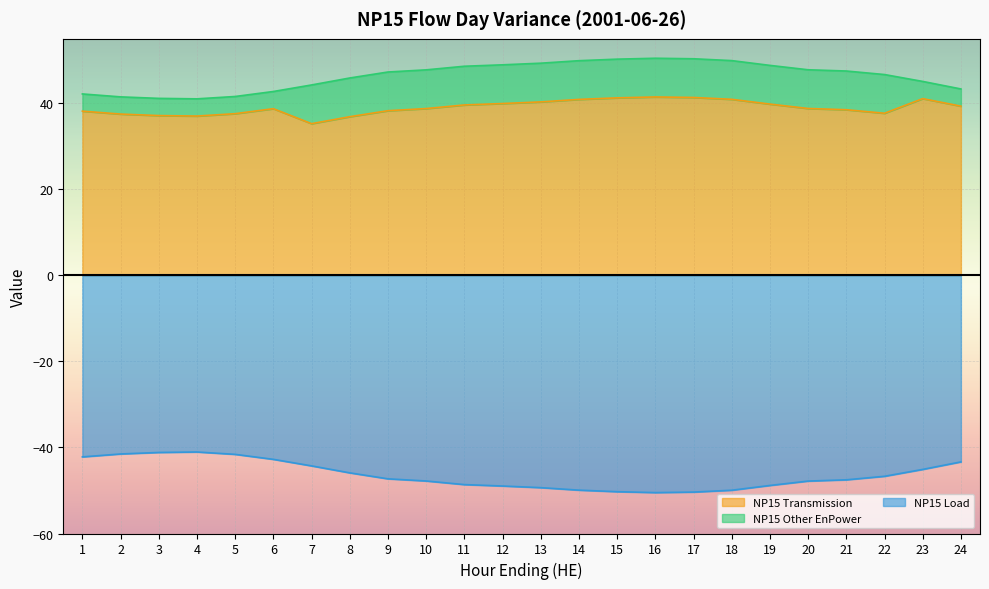

What is the difference between the highest and lowest values at 12?

88.9